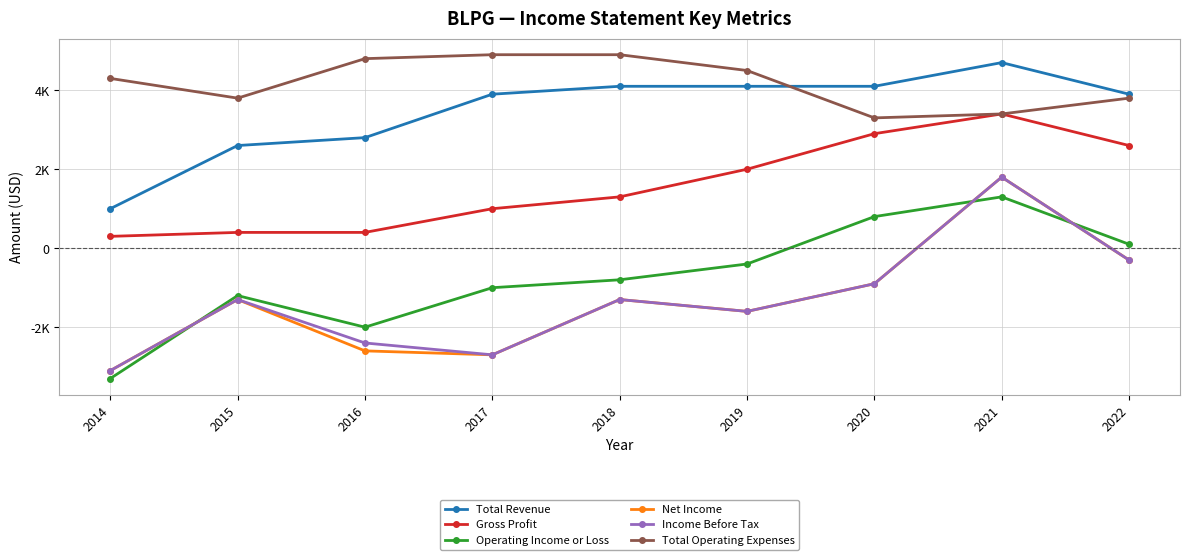

What is the difference between the Total Revenue values at 2022 and 2015?

1300